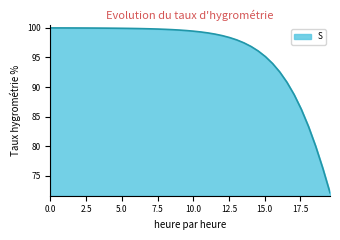

What is the difference between the maximum and minimum values?

27.8